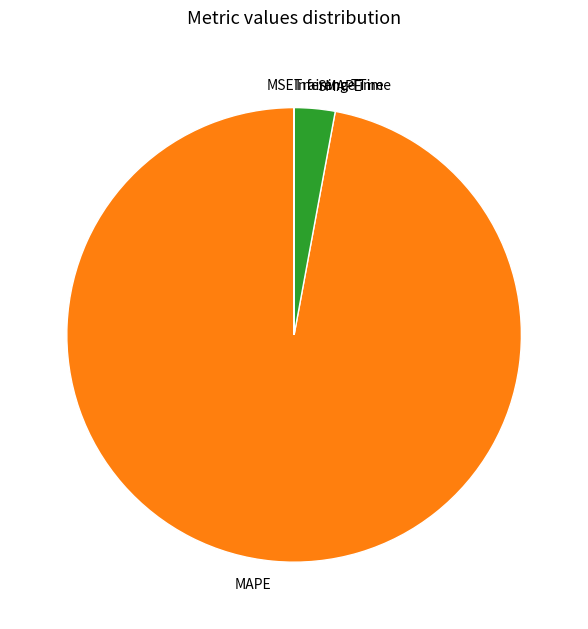

The MAPE slice represents 97% of the pie. True or false?

True